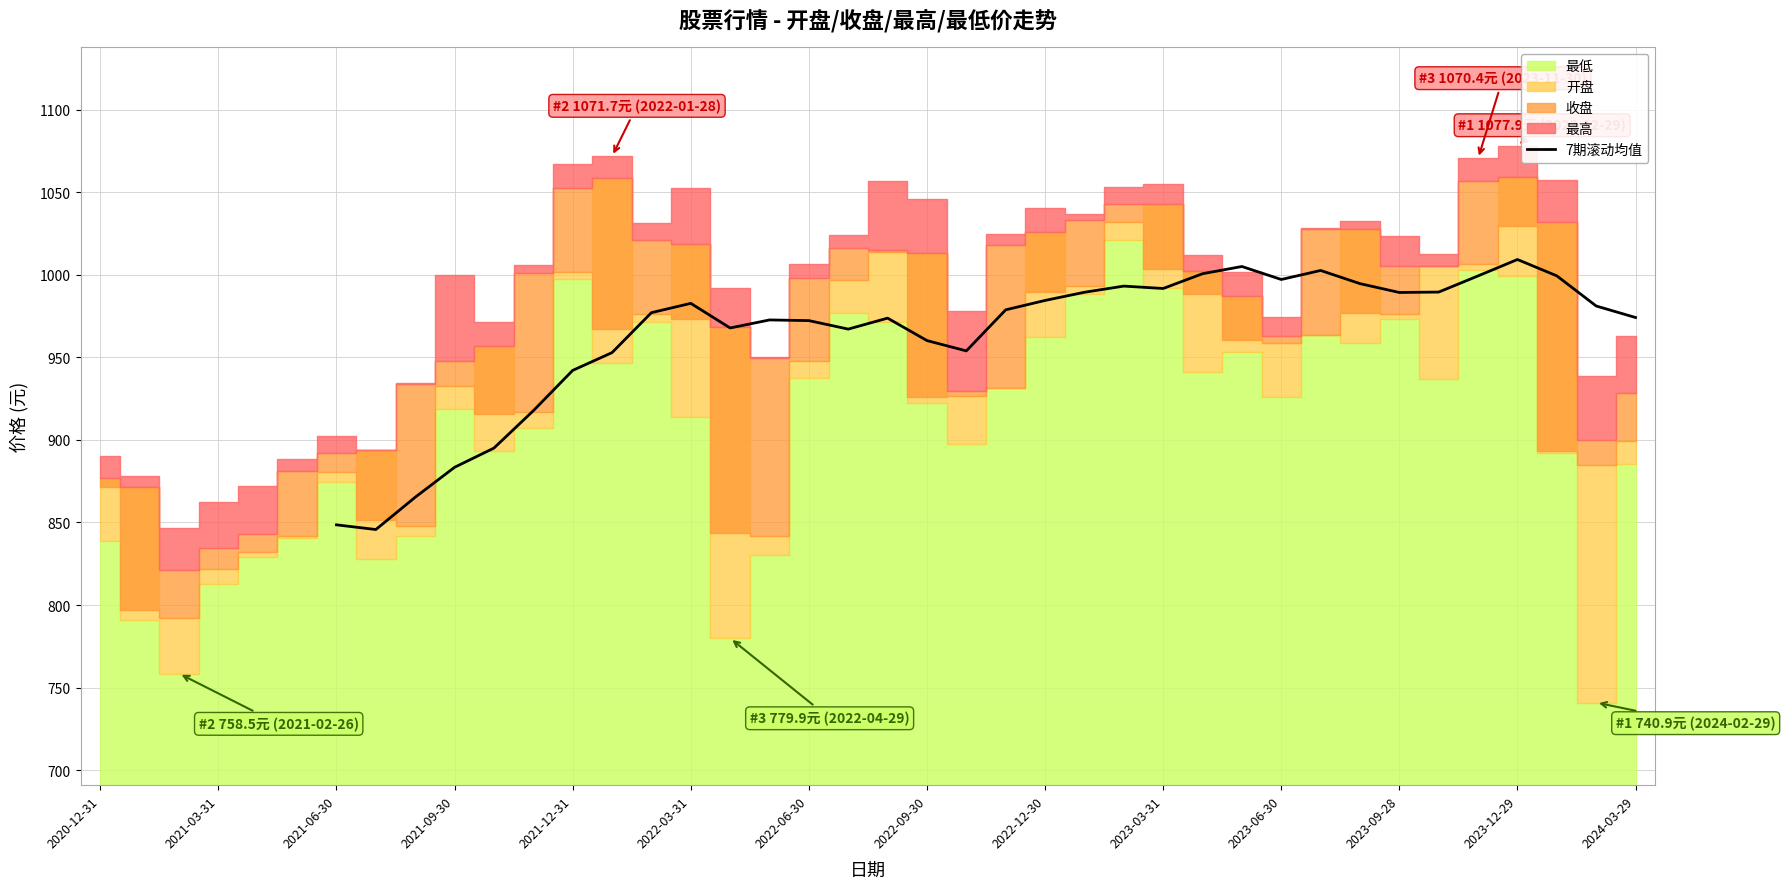

True or false: 7期滚动均值 has a value of 848.6 at 2021-06-30.

True